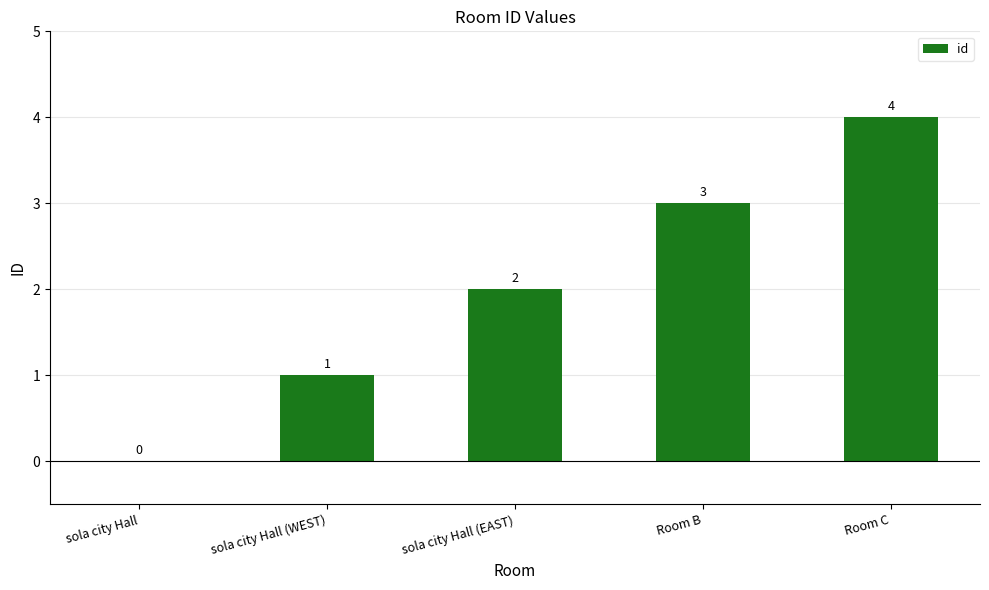

Read the value at Room C.

4